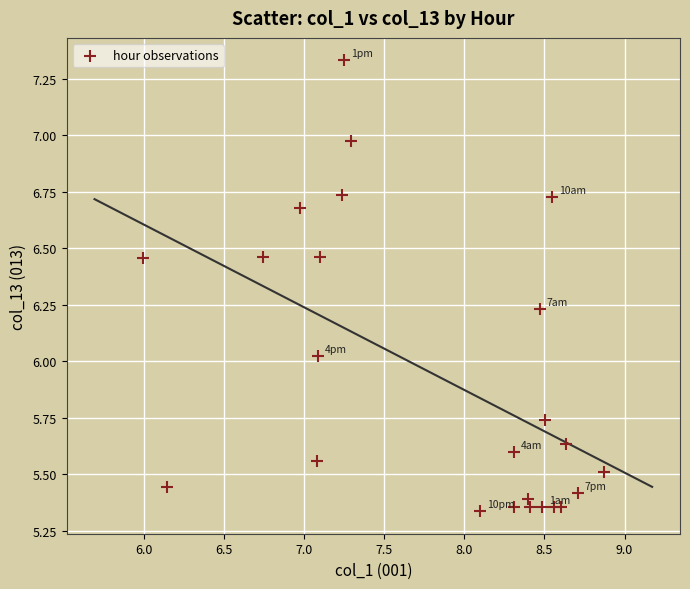

What is the range of Y values (max minus min)?

2.0